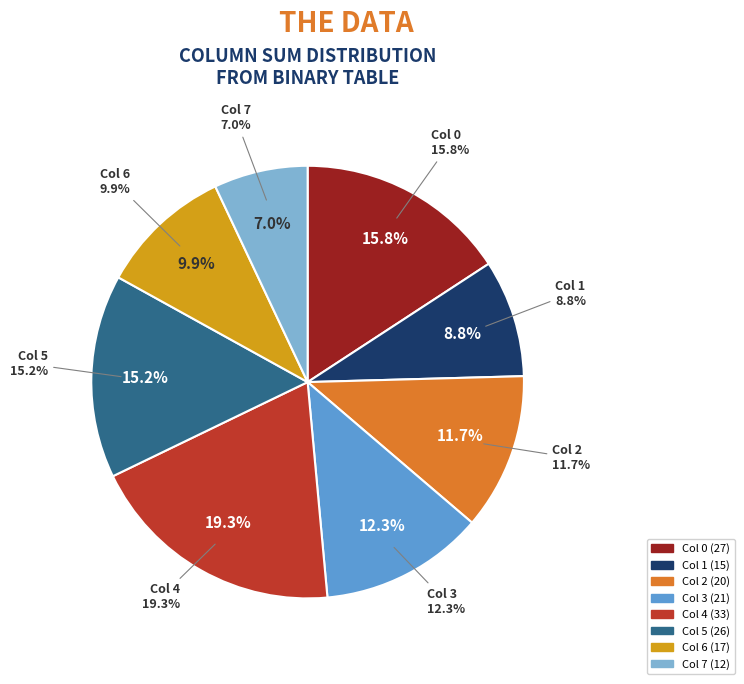

Is it true that Col 2 is 12% of the pie?

True